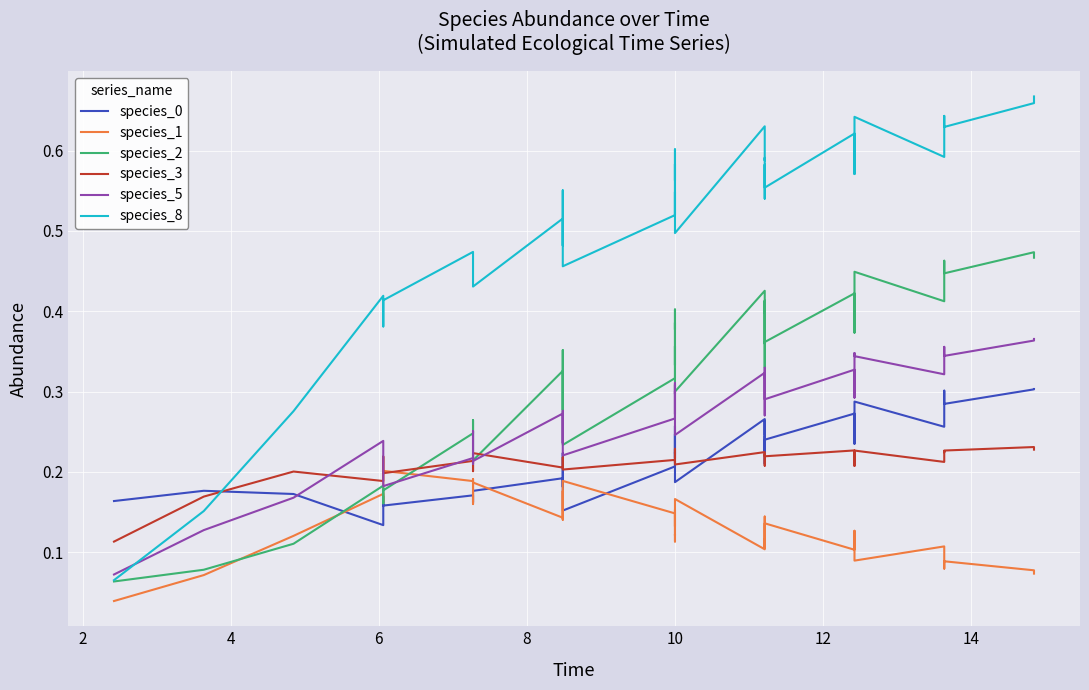

What is the sum of all species_0 values?

8.9